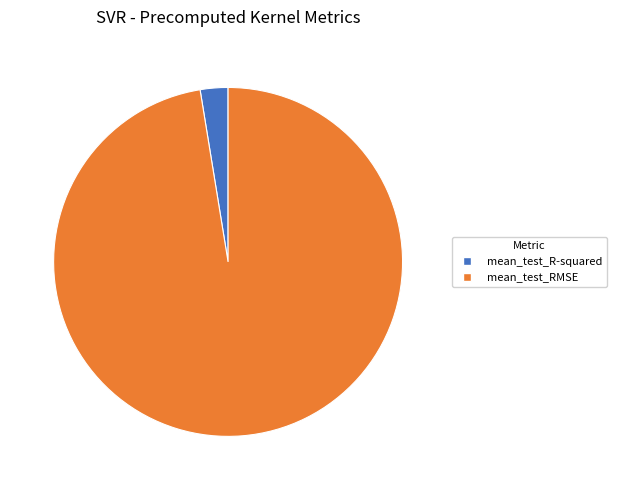

True or false: mean_test_R-squared accounts for 13% of the total.

False